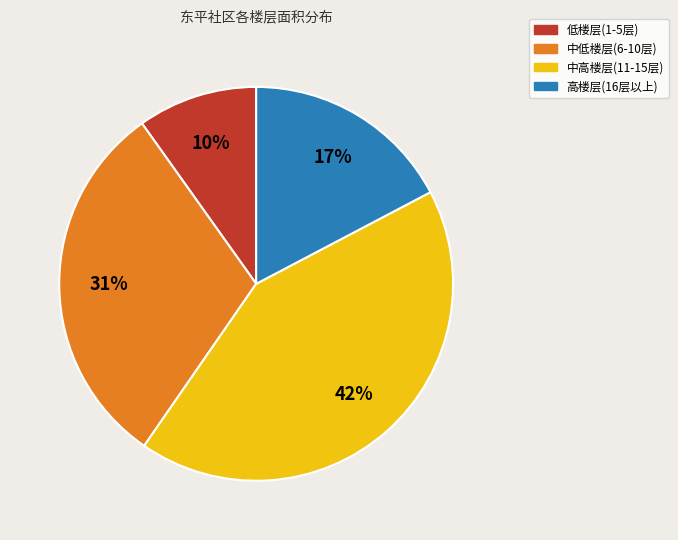

What is the largest slice in the pie chart?

中高楼层(11-15层)